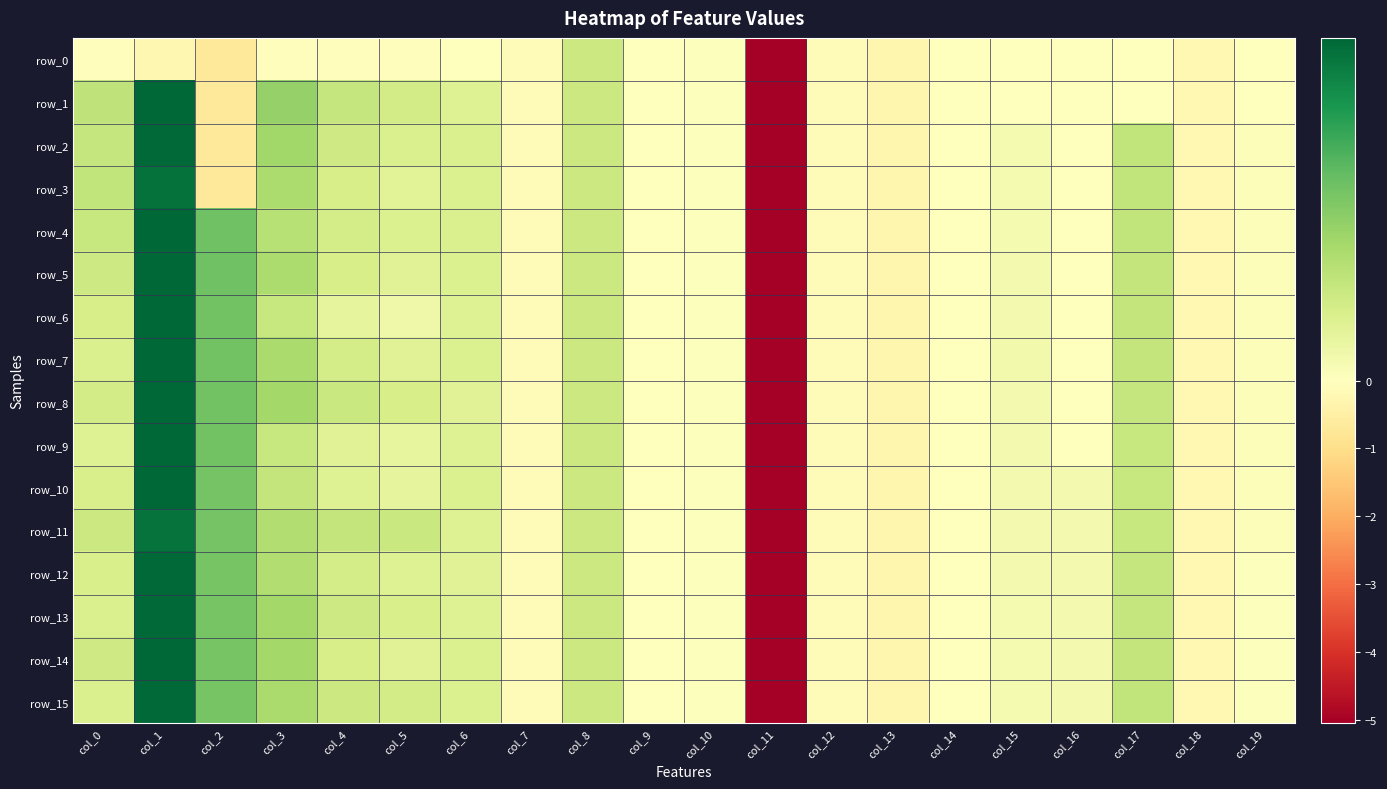

What is the average value of the row_9 series?

-0.1